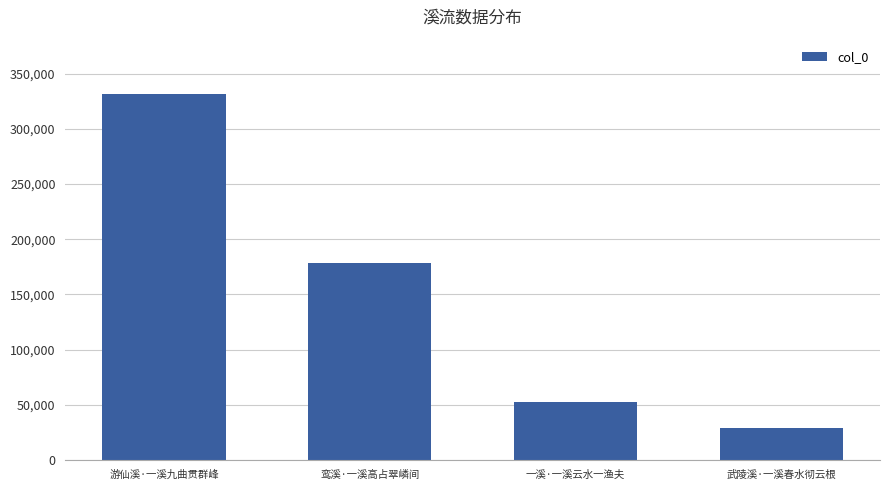

What is the difference between the maximum and minimum values?

301814